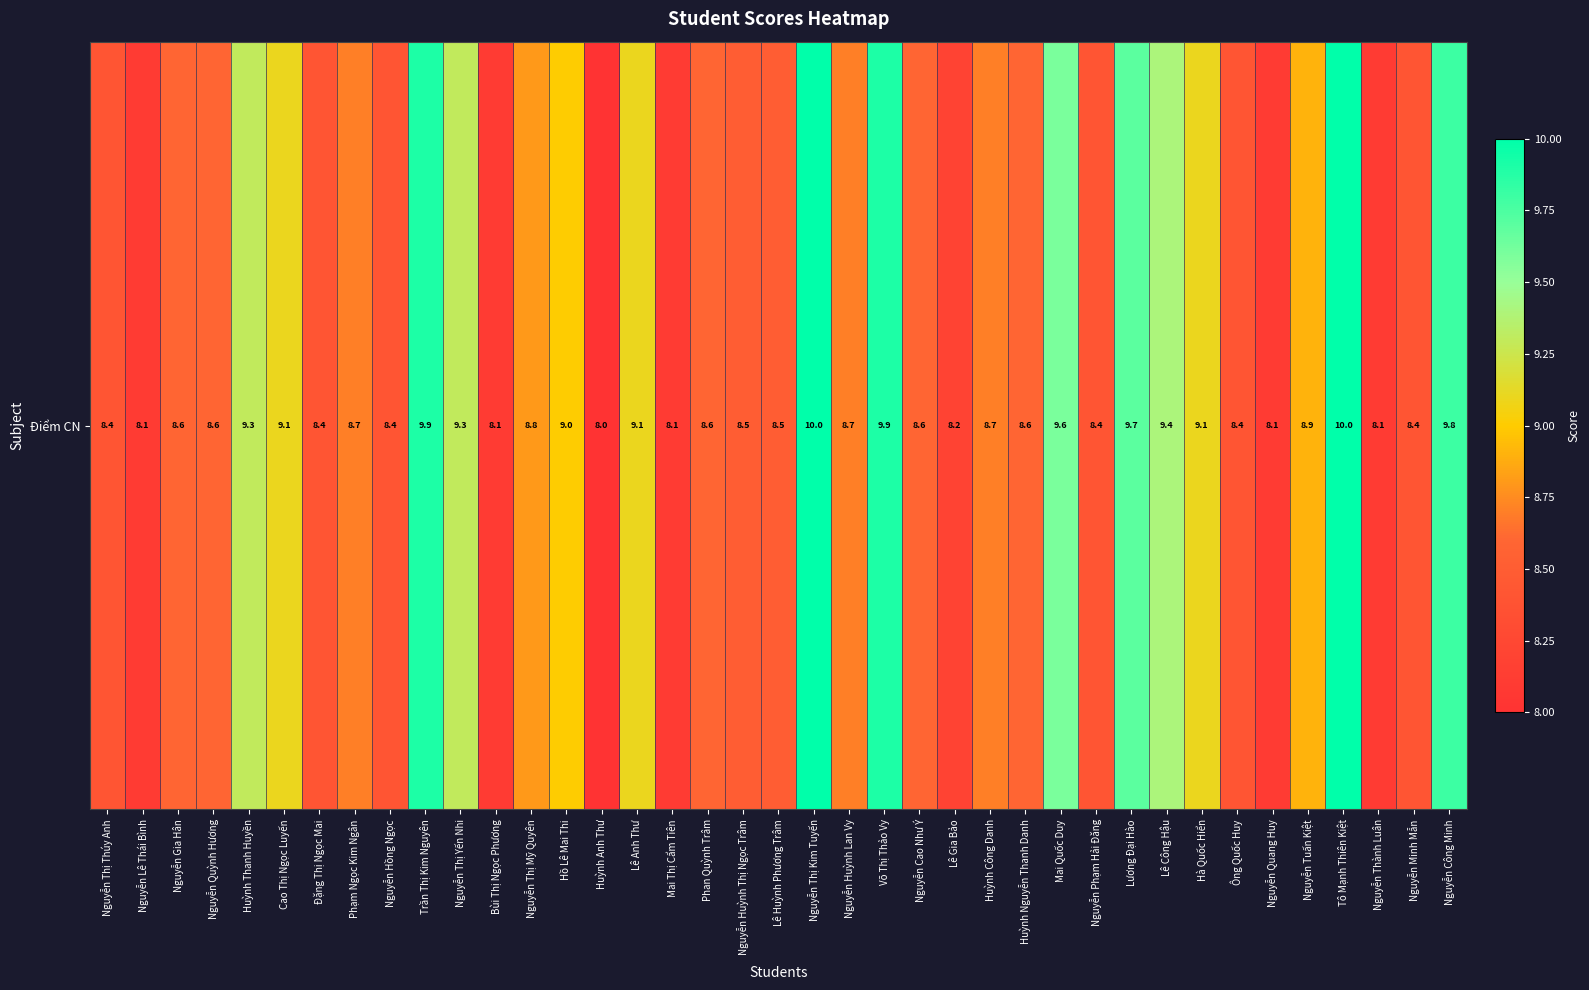

Which label corresponds to the largest value in the chart?

Nguyễn Thị Kim Tuyến